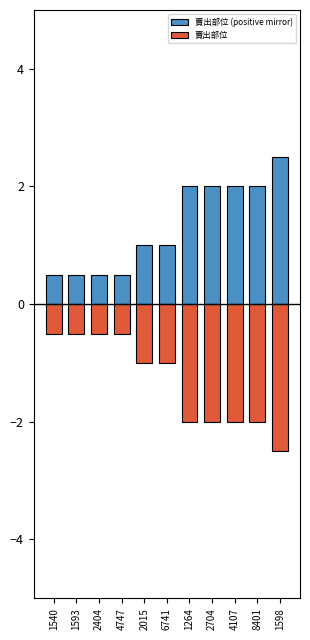

Which series has the widest spread of values?

賣出部位 (positive mirror)